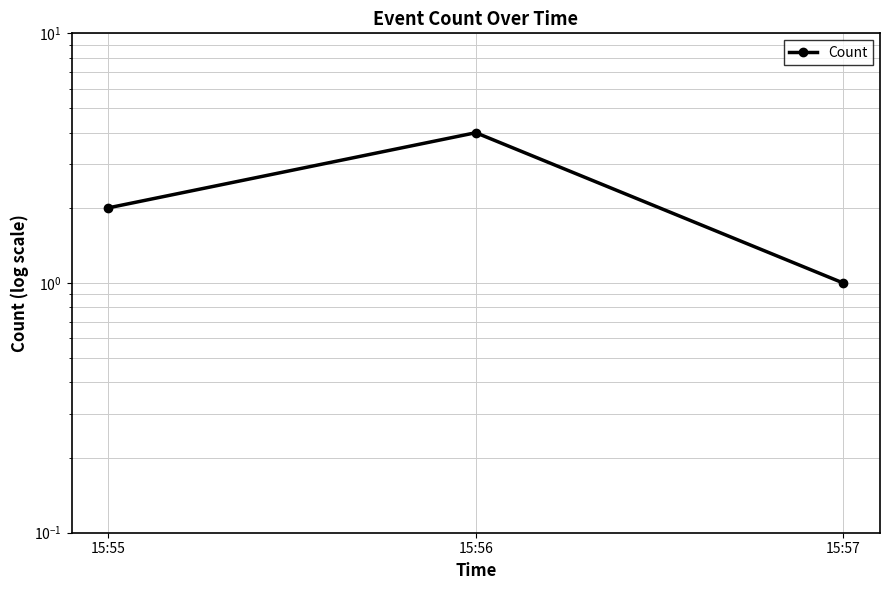

Read the value at 15:57.

1